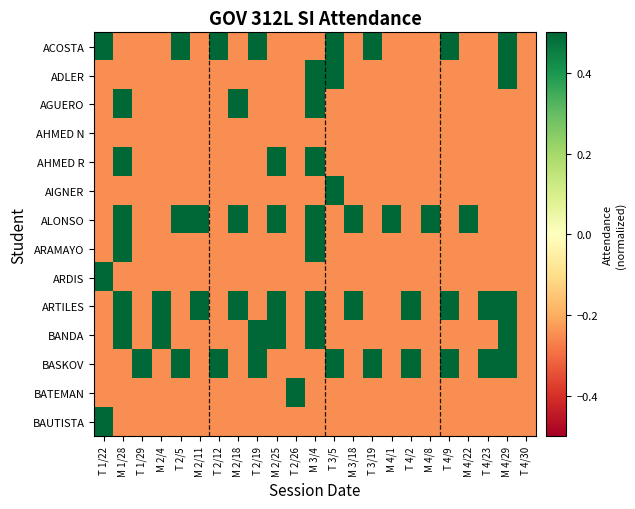

What is the total value across all series at T 4/9?

-0.5